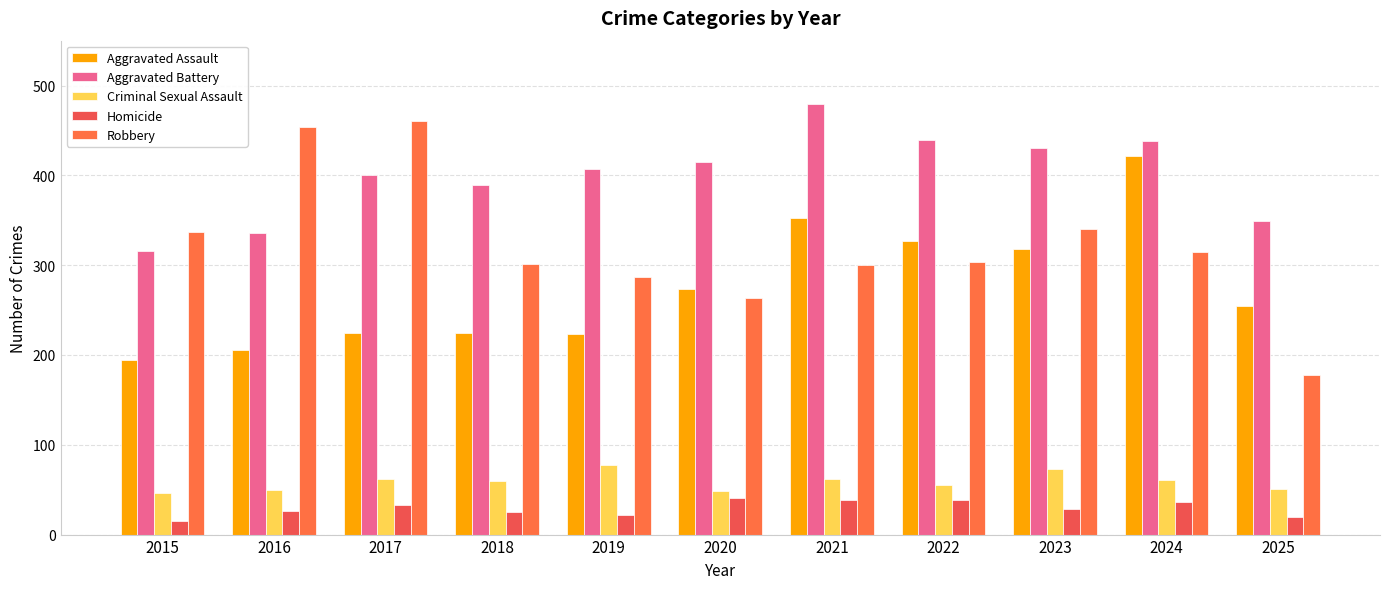

True or false: Criminal Sexual Assault has a value of 77 at 2019.

True